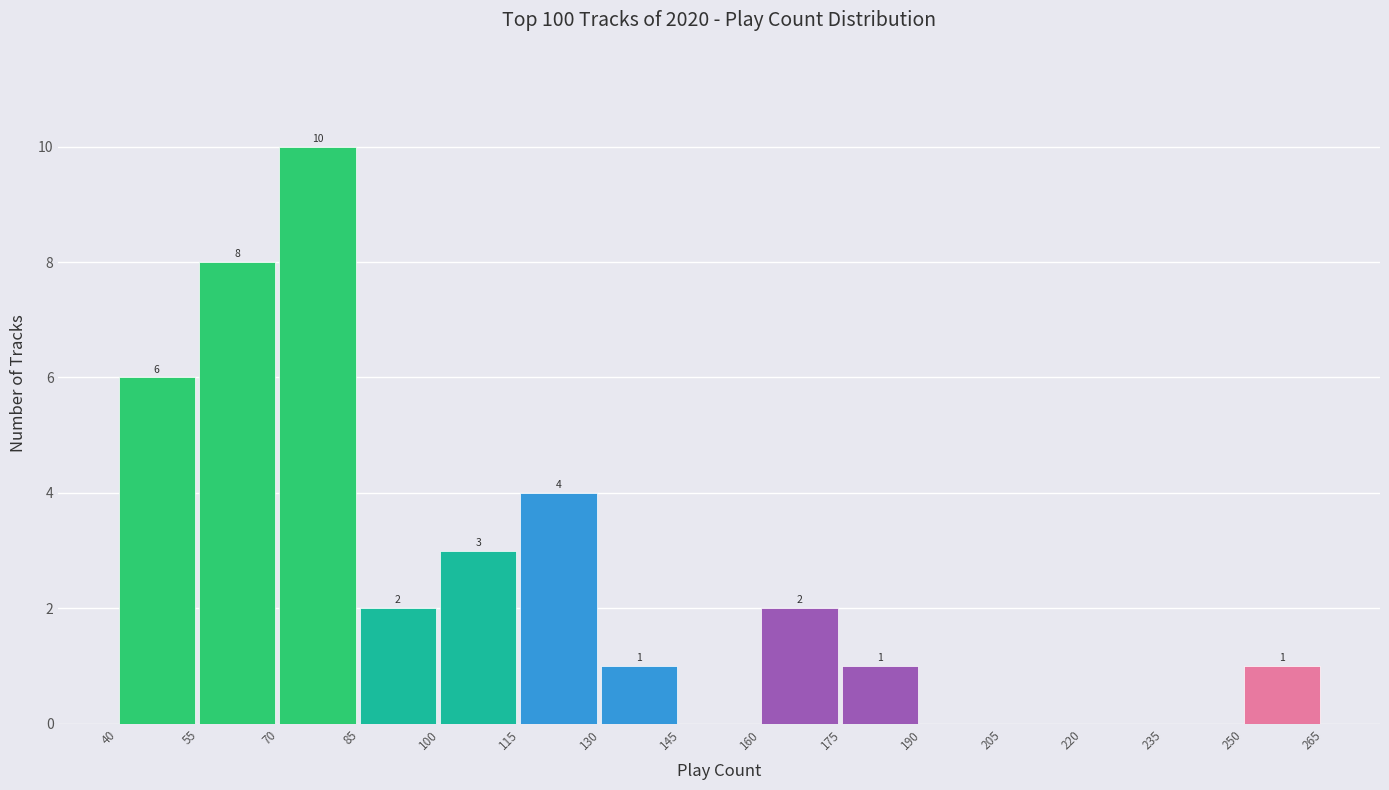

Over which range of the x-axis is the bar tallest?

70 to 85